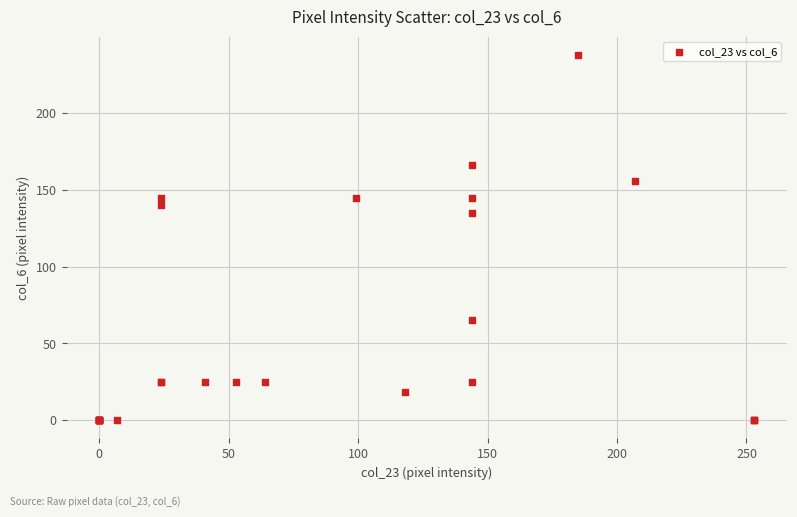

What Y value in the scatter plot is closest to 119?

135